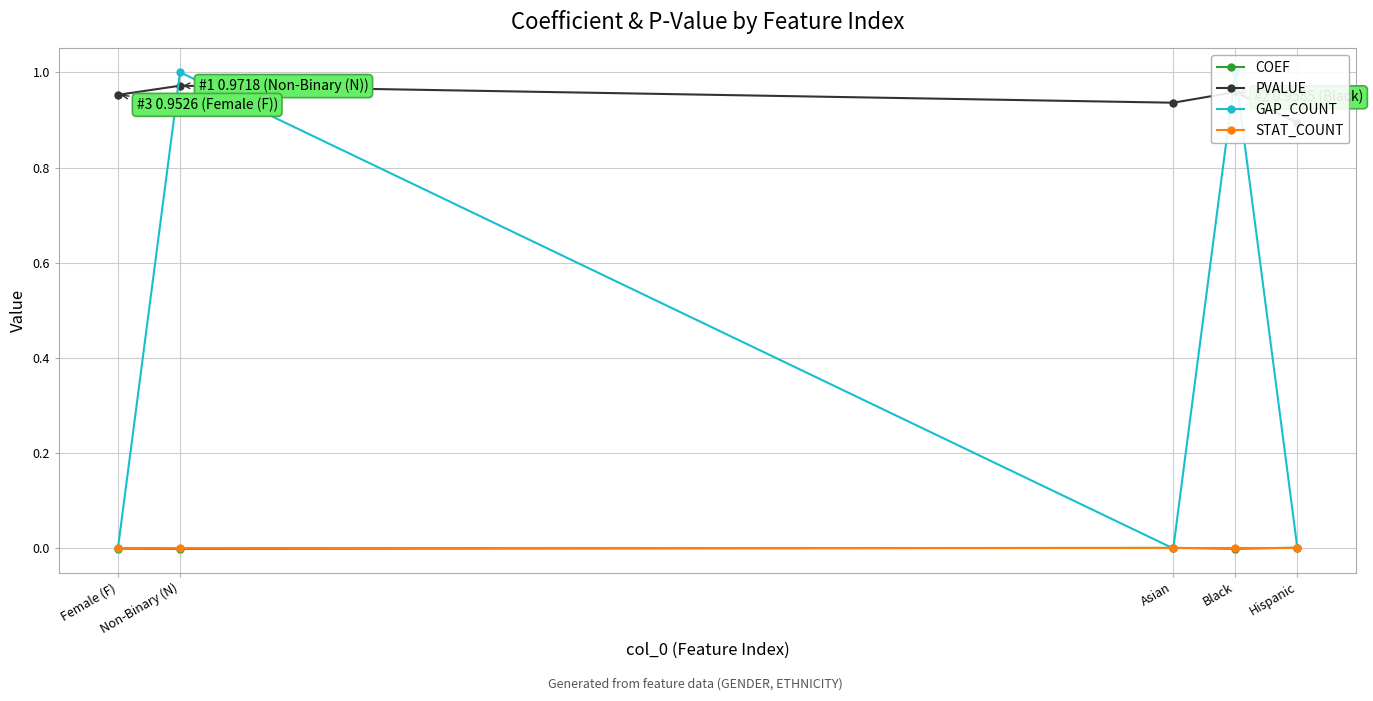

The PVALUE series shows 1.2 at Hispanic. True or false?

False